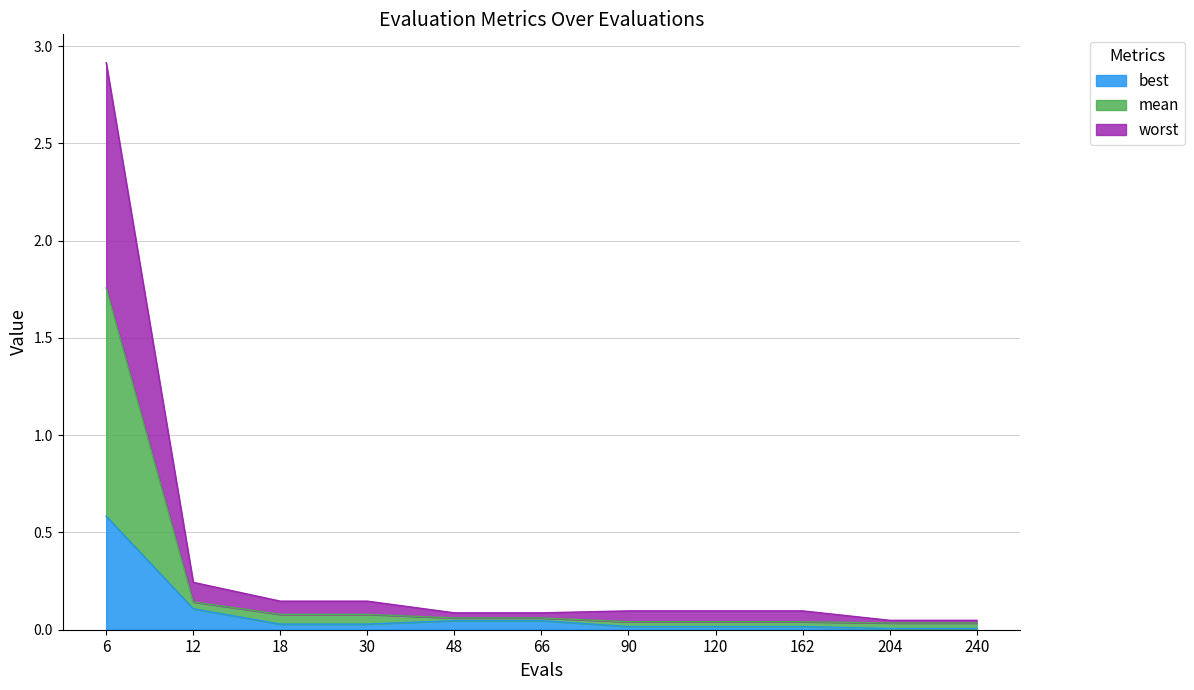

Rank the categories by mean value from lowest to highest.

204, 240, 90, 120, 162, 48, 66, 18, 30, 12, 6